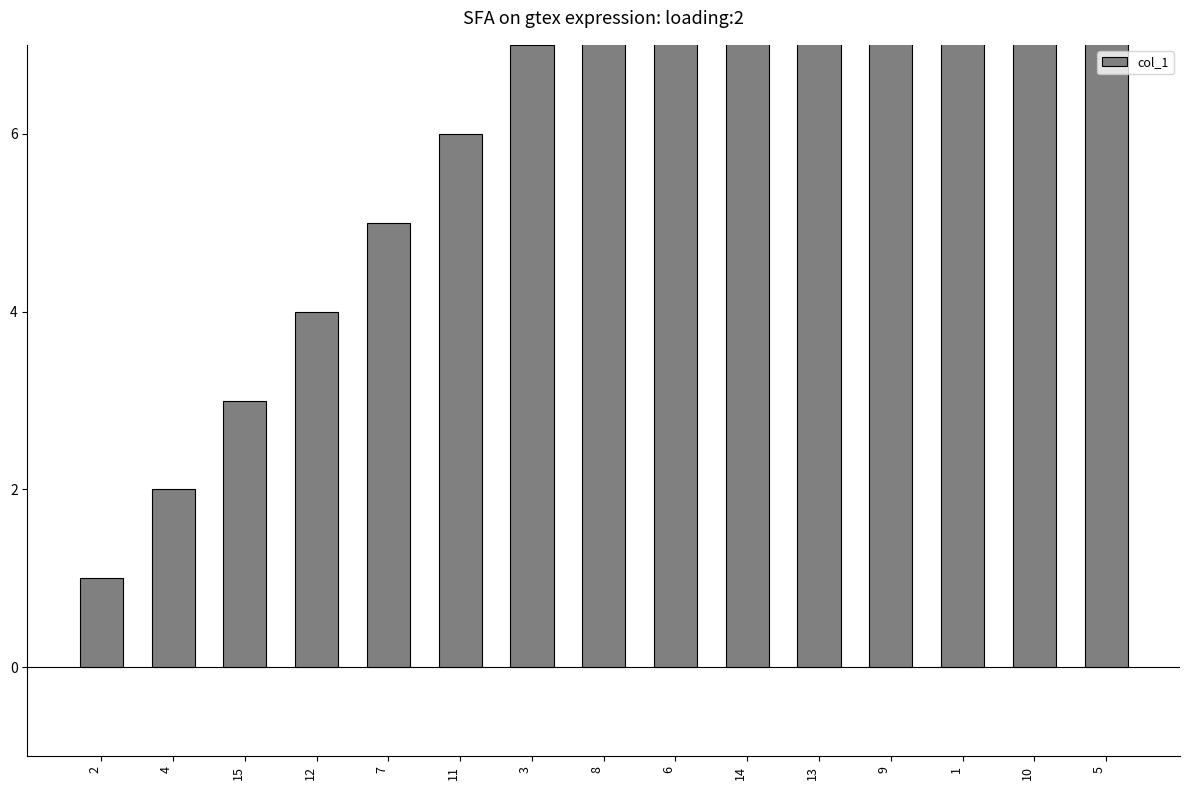

Approximately how many times larger is the value at 14 compared to 11?

1.7